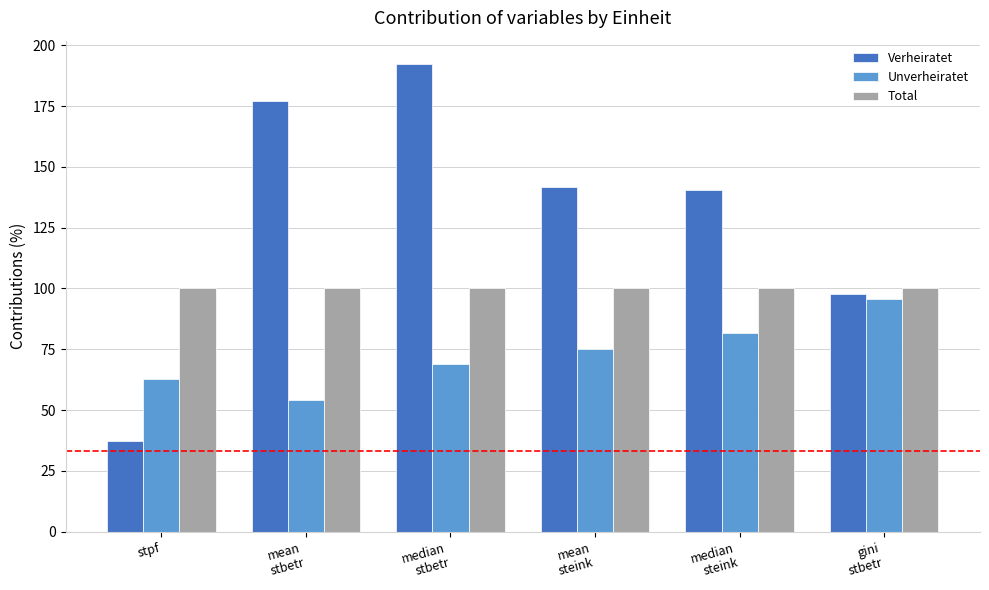

What are all the series names shown in the legend?

Verheiratet, Unverheiratet, Total